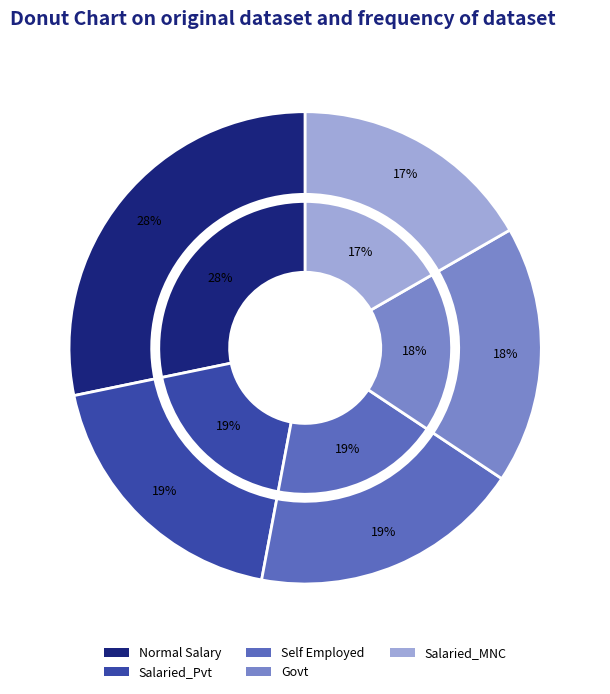

Rank the categories by value from lowest to highest.

Salaried_MNC, Govt, Self Employed, Salaried_Pvt, Normal Salary